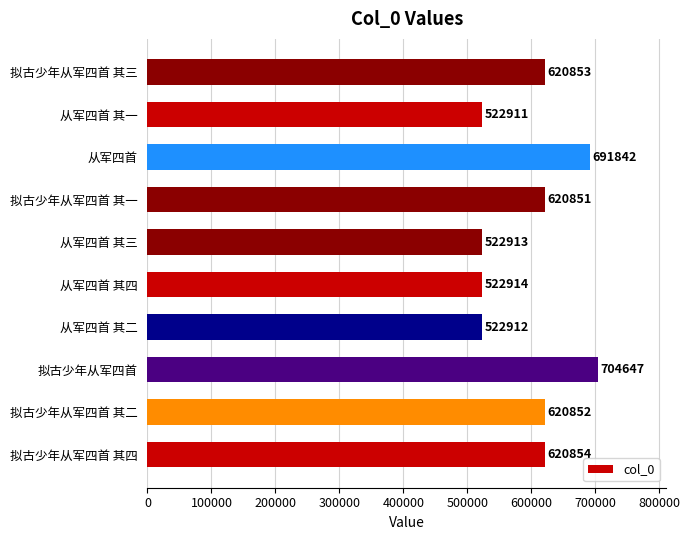

Reading bottom to top, transcribe all the data shown in this chart.

620854	620852	704647	522912	522914	522913	620851	691842	522911	620853